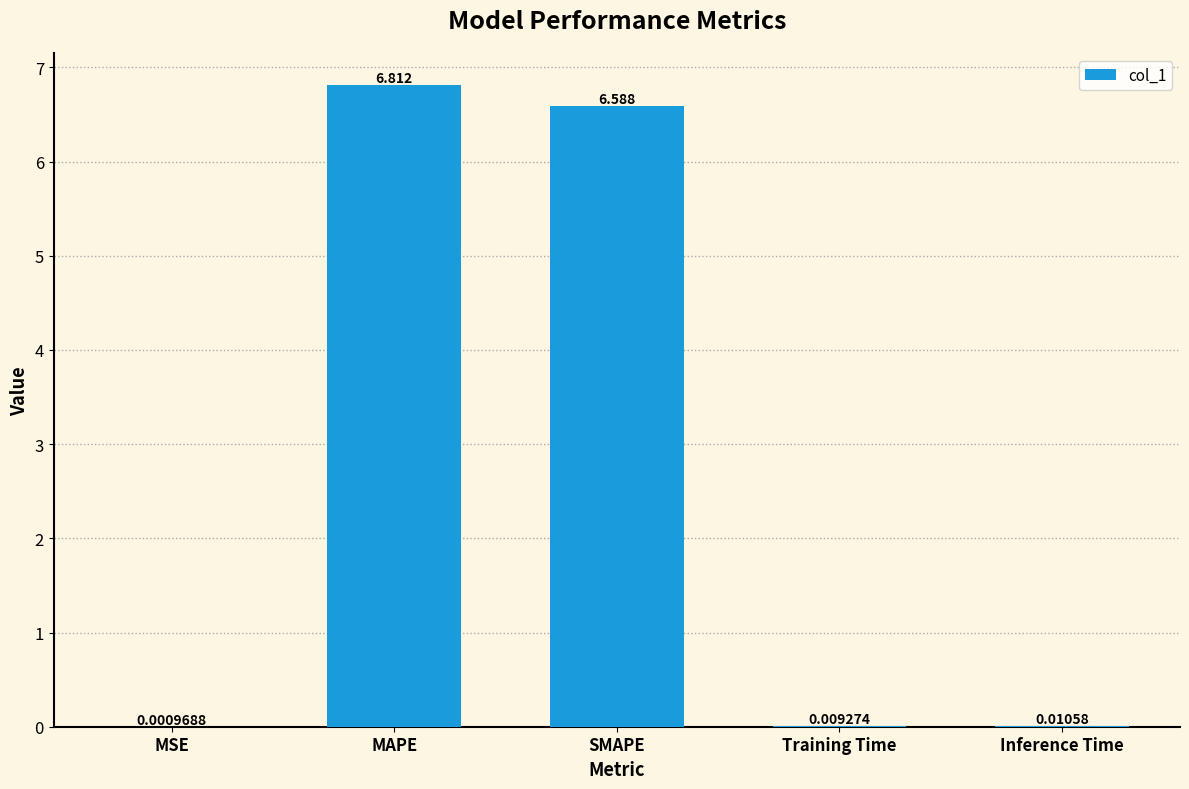

Between MAPE and Inference Time, which is larger?

MAPE